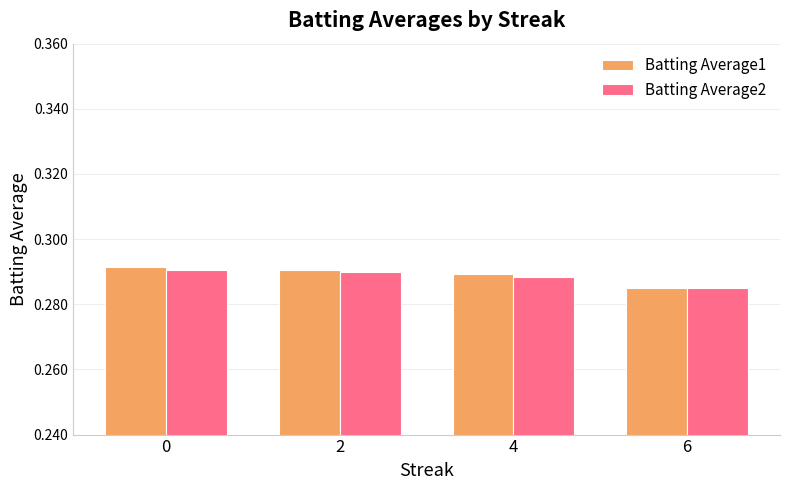

What is the sum of the Batting Average2 values at 0 and 2?

0.6